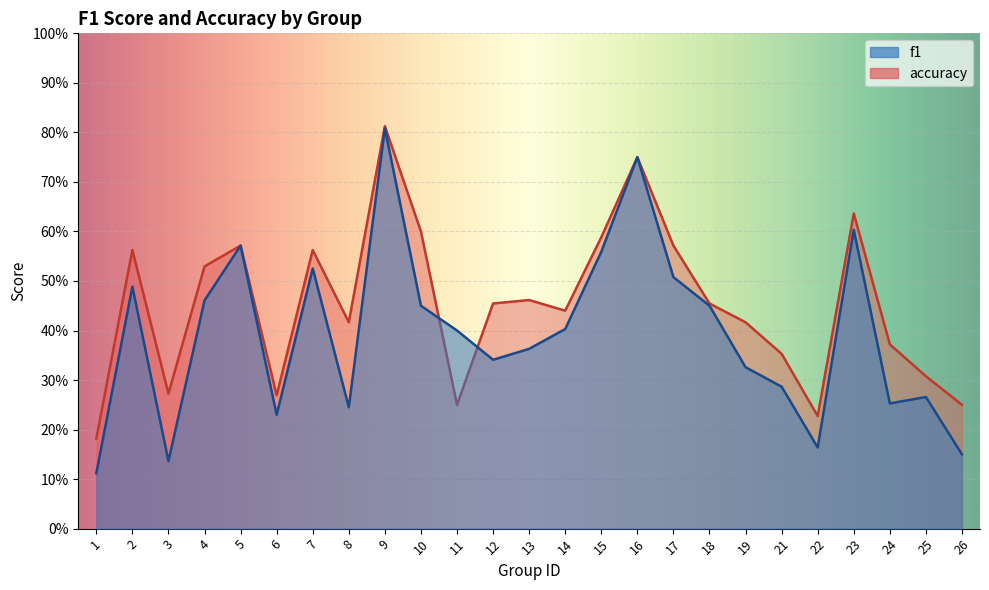

Where is the first local minimum for f1?

3